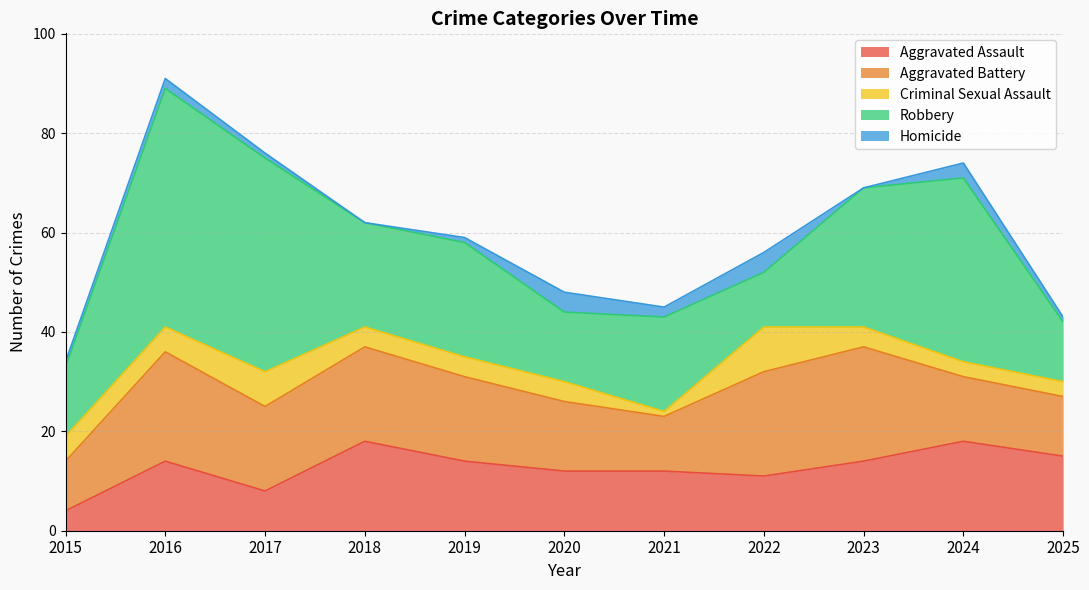

Is it true that Robbery equals 8 at 2022?

False